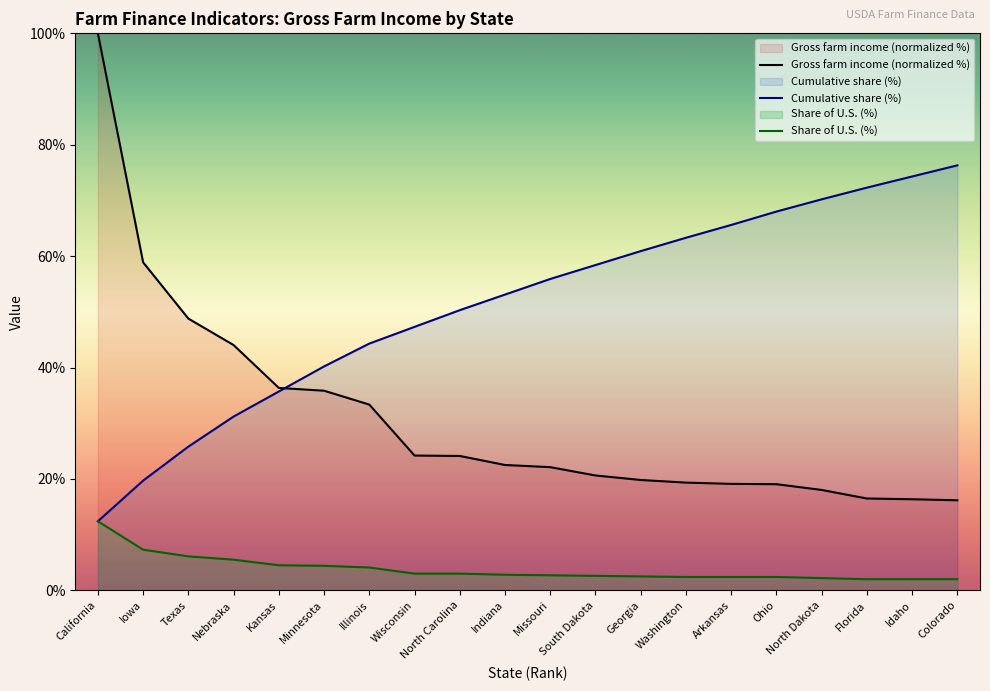

Between which two adjacent categories do Gross farm income (normalized %) and Cumulative share (%) first intersect?

Kansas and Minnesota